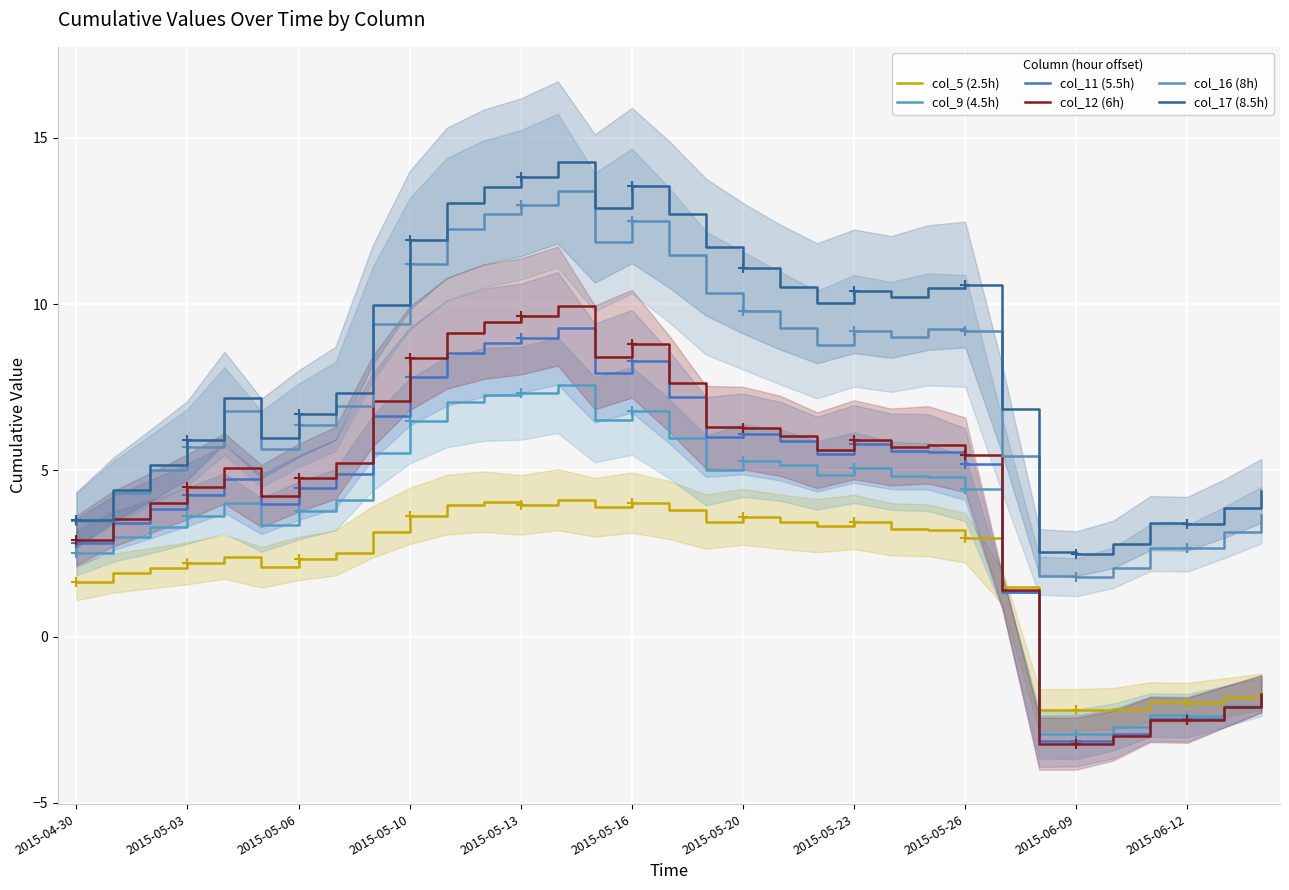

True or false: col_11 (5.5h) and col_17 (8.5h) cross at least once.

False